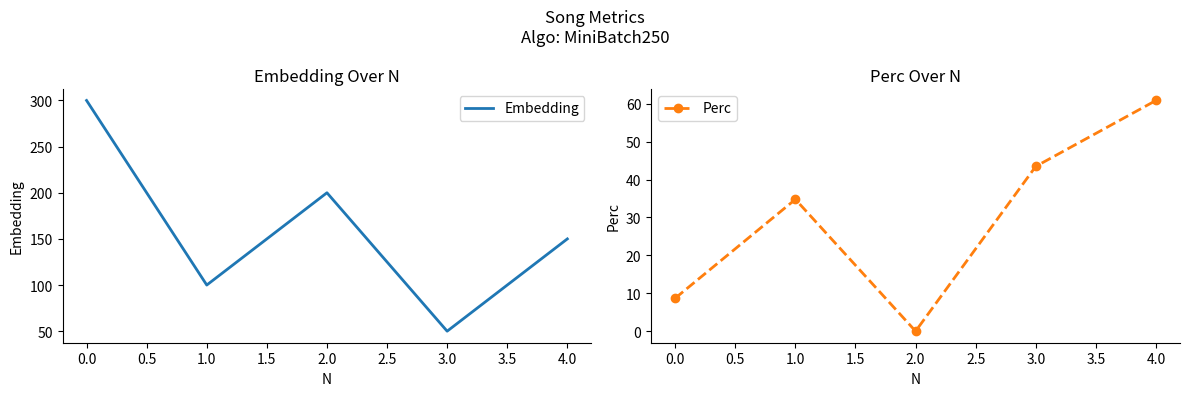

Where is the first local maximum for Perc?

1.0